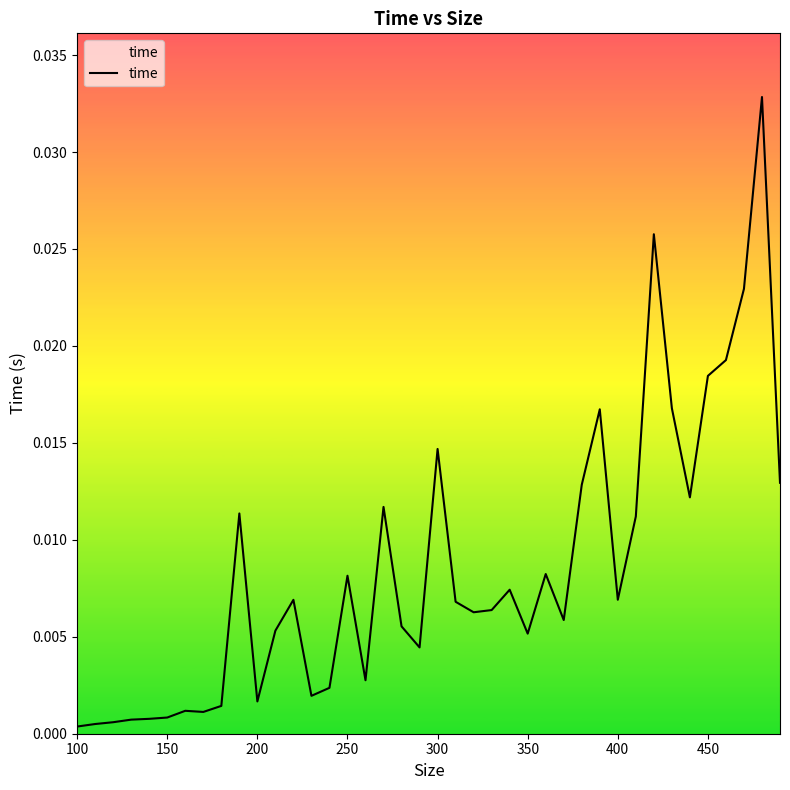

Does the chart display data point markers on the line(s)?

No